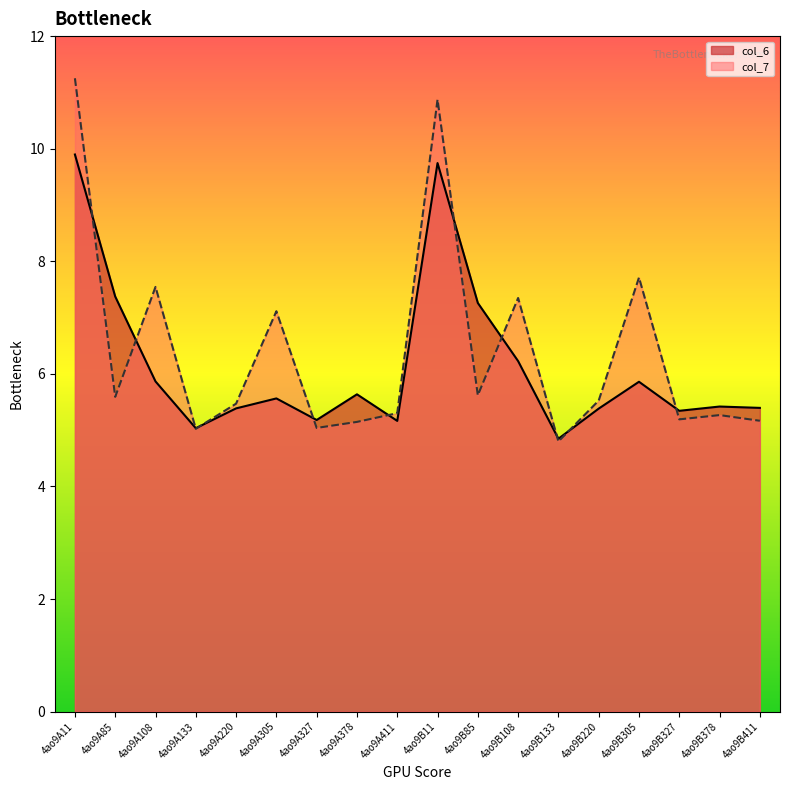

What are all the series names shown in the legend?

col_6, col_7